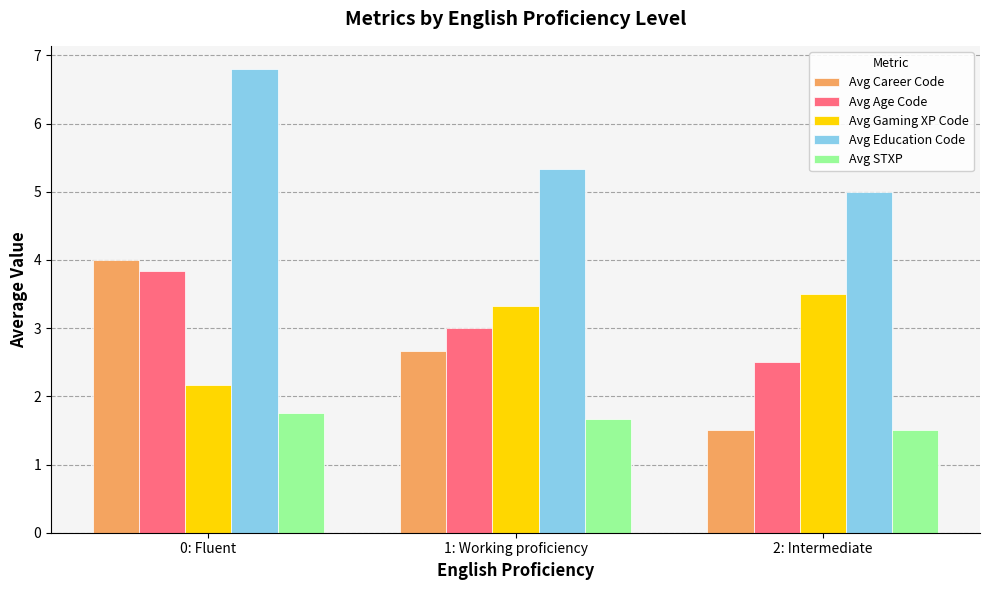

Which series has the largest range (max minus min)?

Avg Career Code